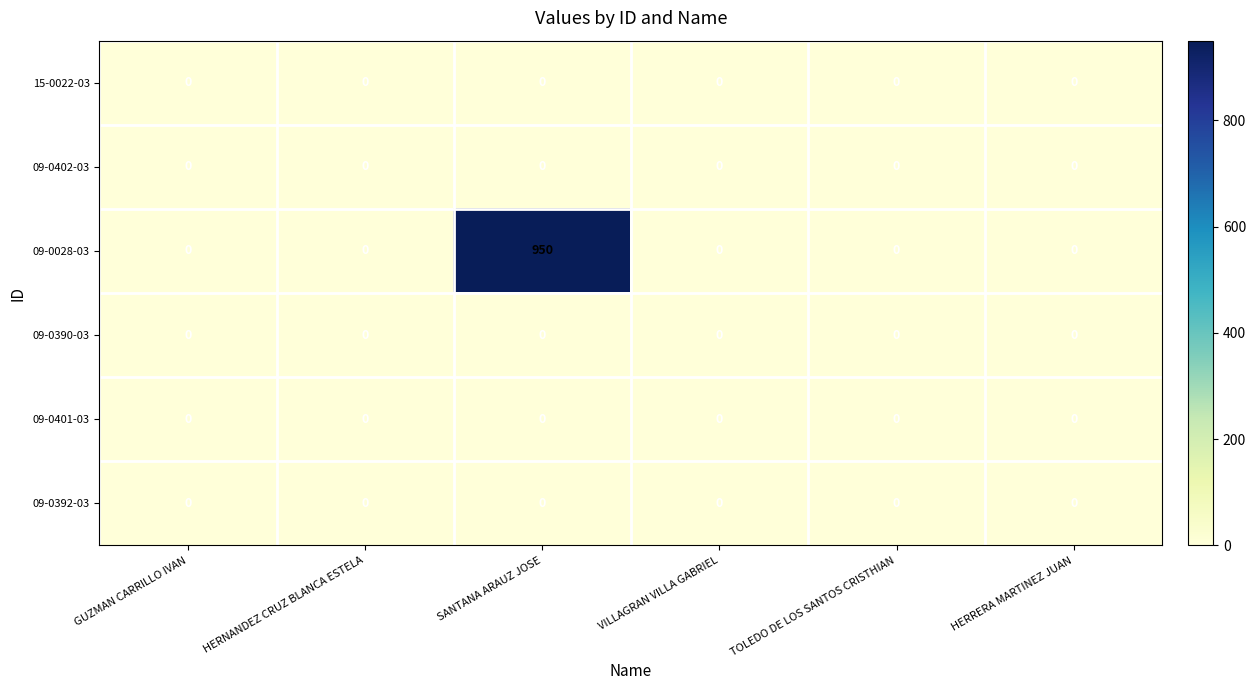

The value of 09-0390-03 at TOLEDO DE LOS SANTOS CRISTHIAN is 0. True or false?

True